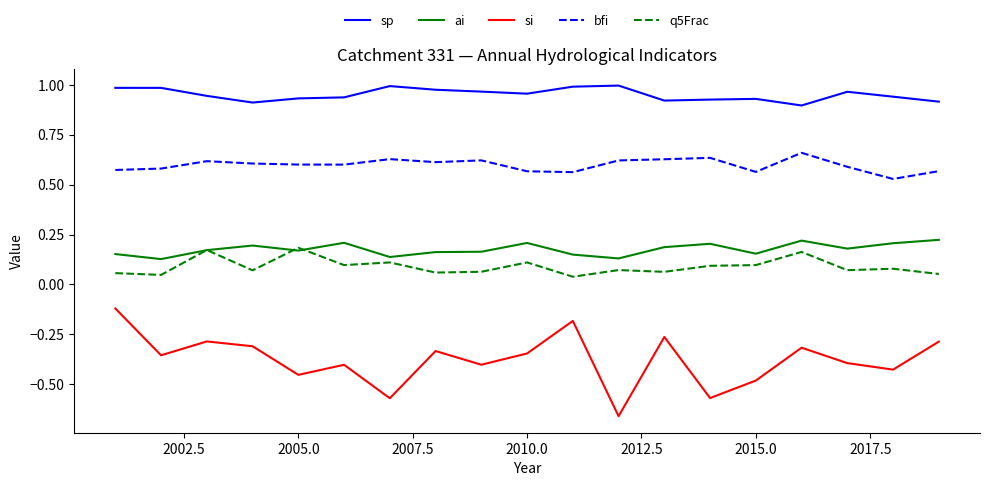

Does the chart display data point markers on the line(s)?

No